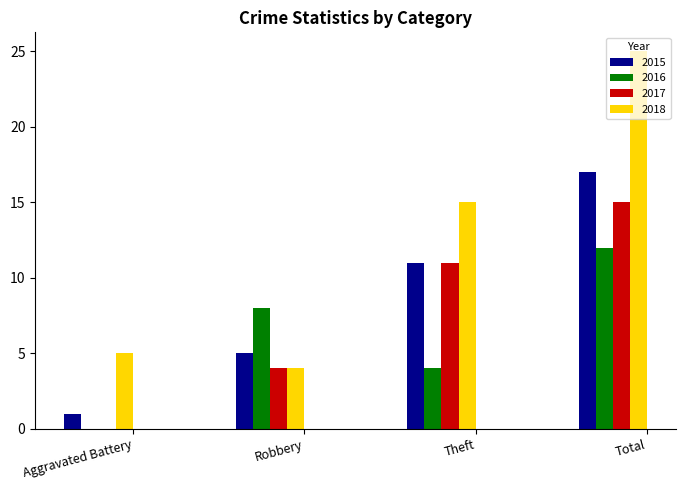

What is the sum of the 2015 values at Total and Theft?

28